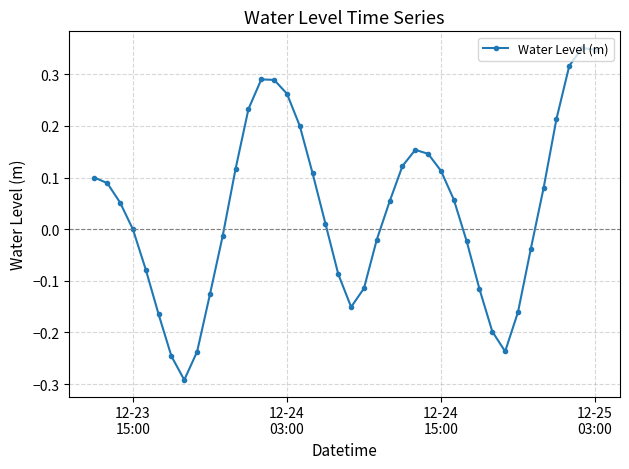

How many interior local valleys (lower than both neighbors) does the data have?

3